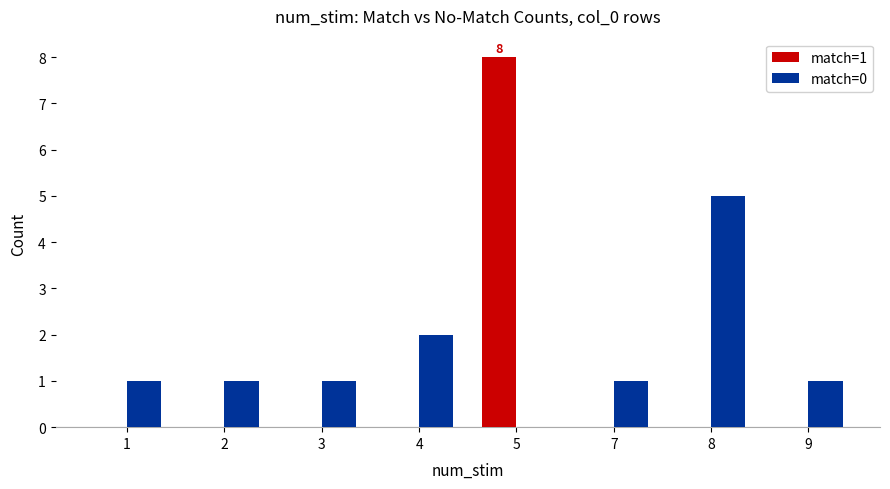

Reading left to right, what are all the values shown in this chart?

match=1: 1=0	2=0	3=0	4=0	5=8	7=0	8=0	9=0
match=0: 1=1	2=1	3=1	4=2	5=0	7=1	8=5	9=1